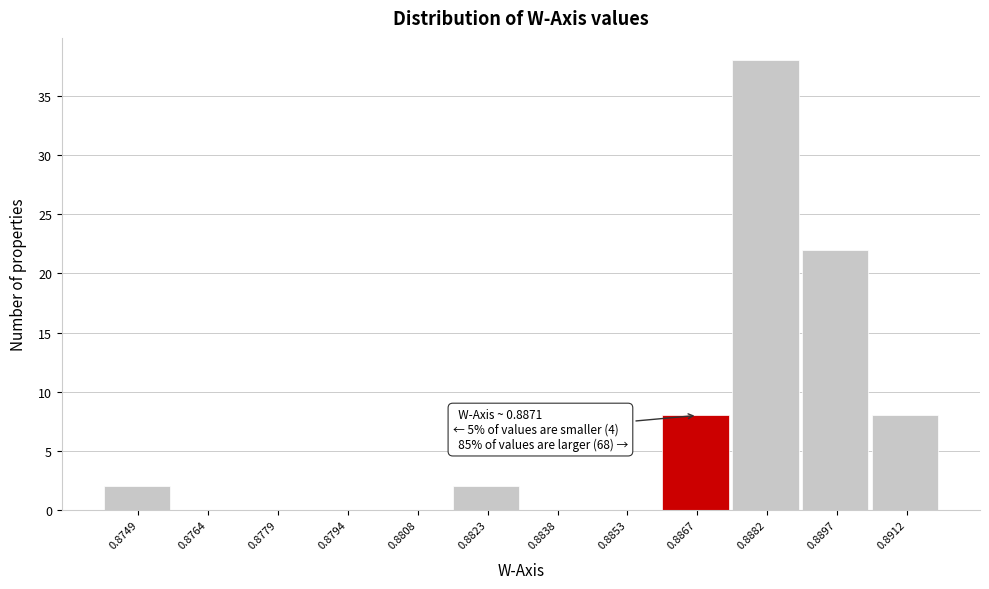

Reading right to left, list all the values displayed in this chart.

0.8912=8	0.8897=22	0.8882=38	0.8867=8	0.8853=0	0.8838=0	0.8823=2	0.8808=0	0.8794=0	0.8779=0	0.8764=0	0.8749=2